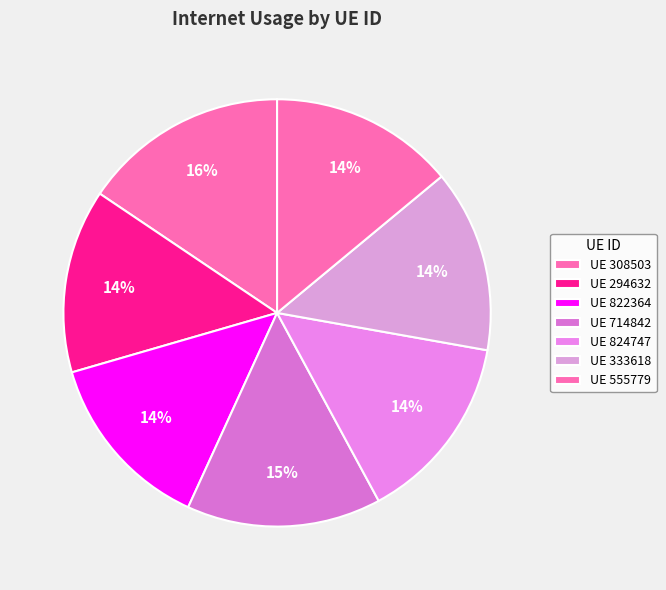

Rank the categories by value from highest to lowest.

308503, 714842, 824747, 555779, 294632, 333618, 822364